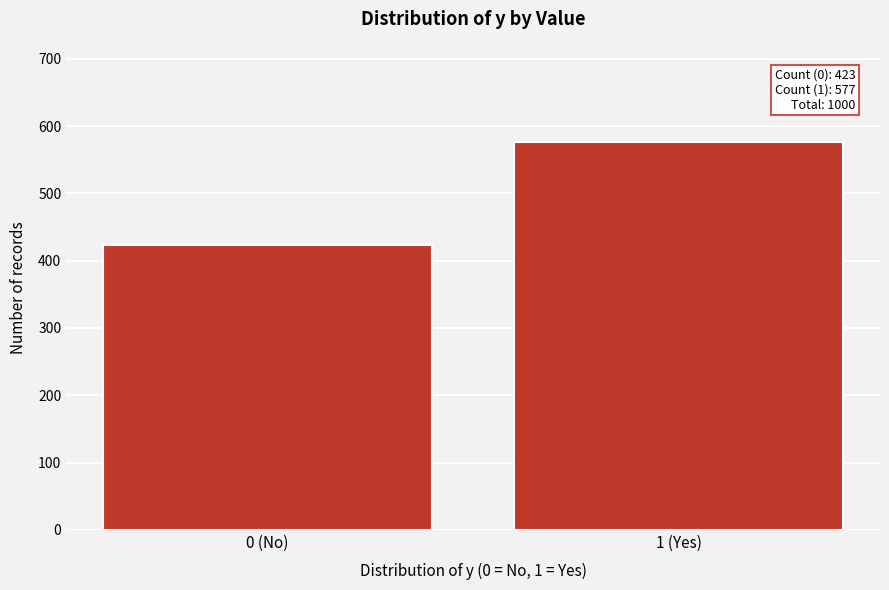

Reading right to left, extract all data points from this chart.

577	423